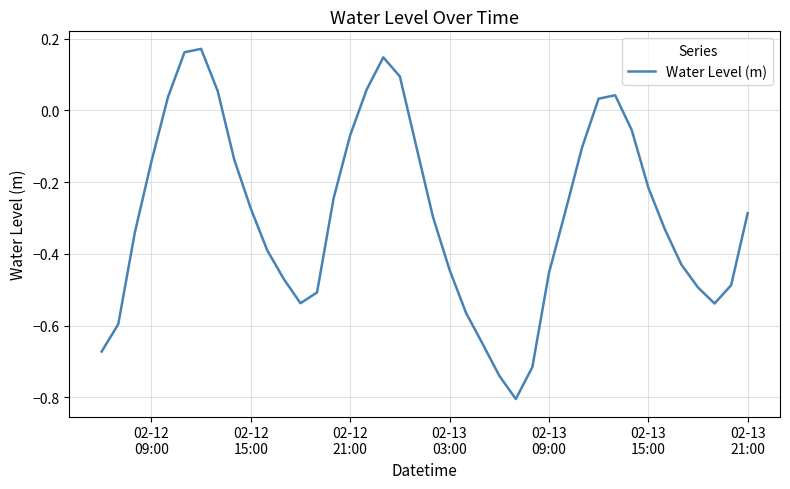

Does the chart display data point markers on the line(s)?

No